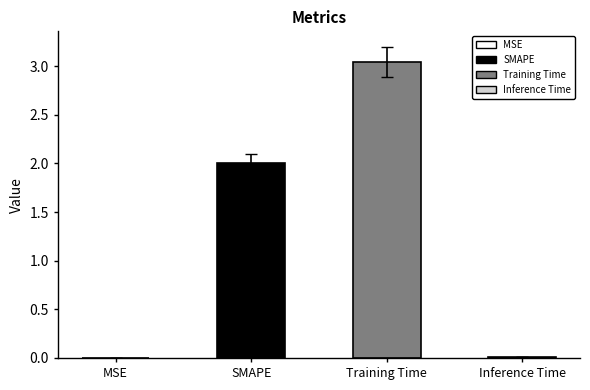

What is the ratio of the value at Training Time to the value at SMAPE?

1.5